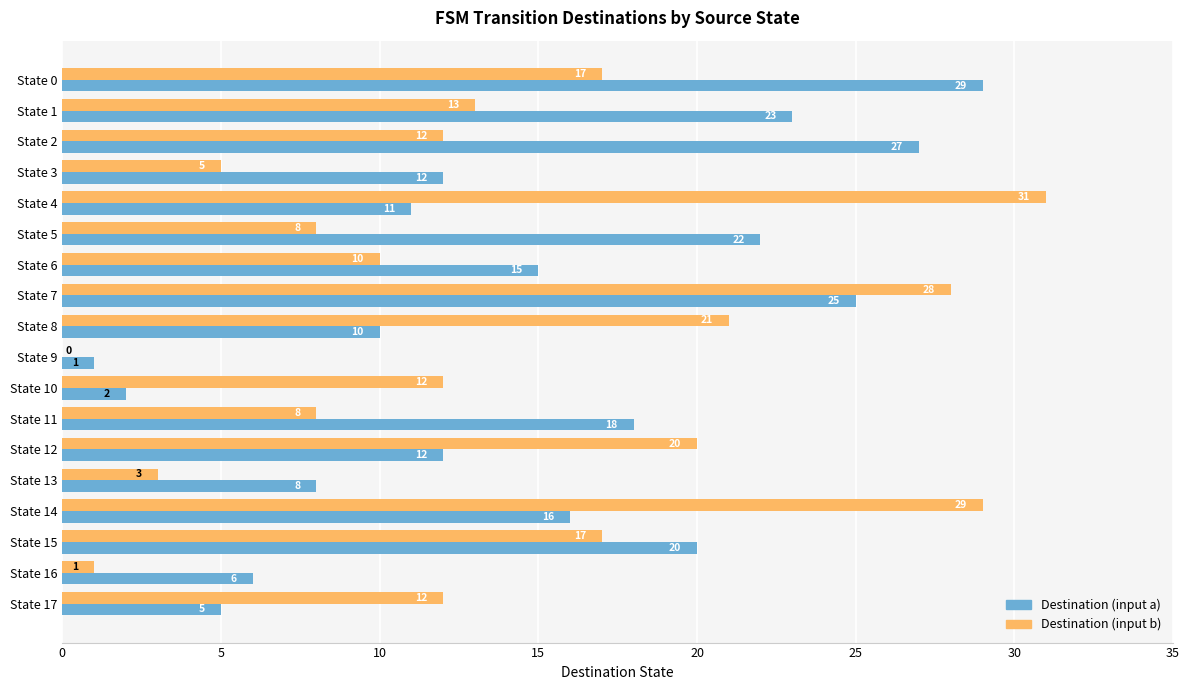

Is the value of Destination (input b) at State 11 greater than the value of Destination (input a) at State 7?

No